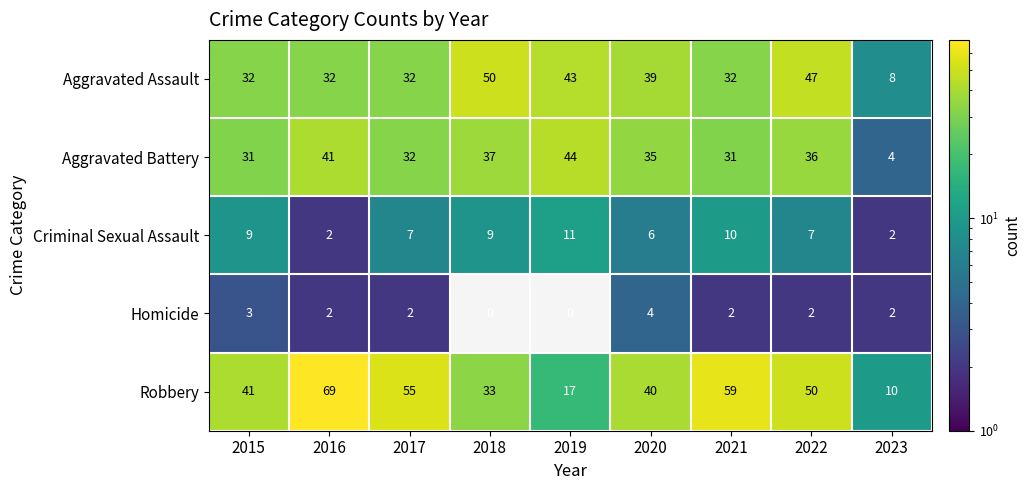

At which category is the sum across all series the highest?

2016